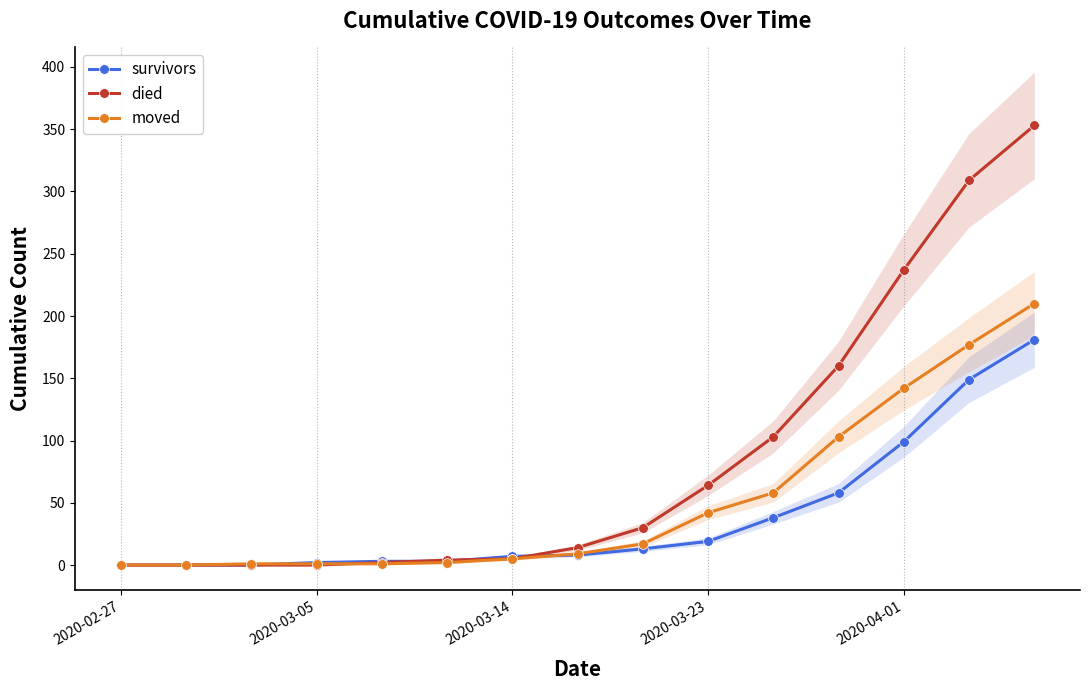

How many data points does each series have?

15